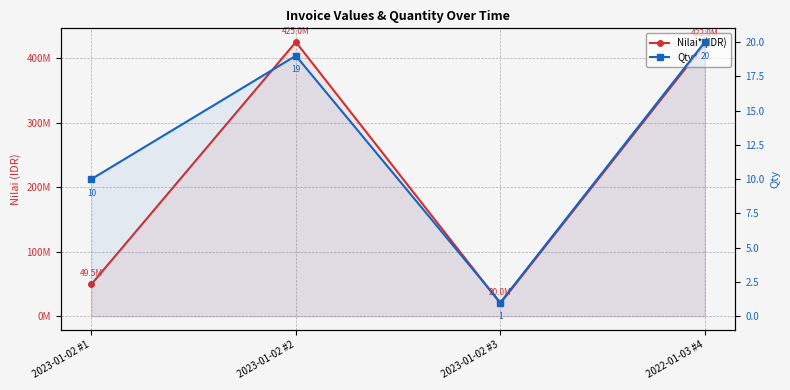

What are all the series names shown in the legend?

Nilai* (IDR), Qty*